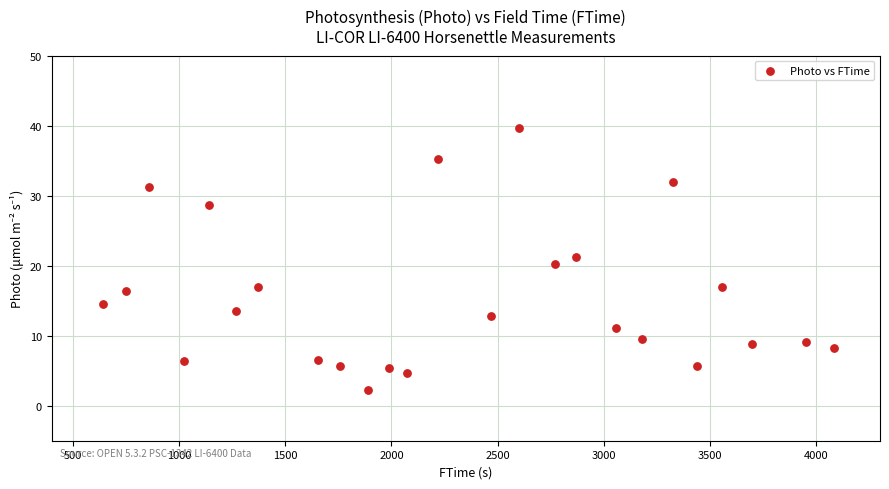

What is the range of Y values (max minus min)?

37.4